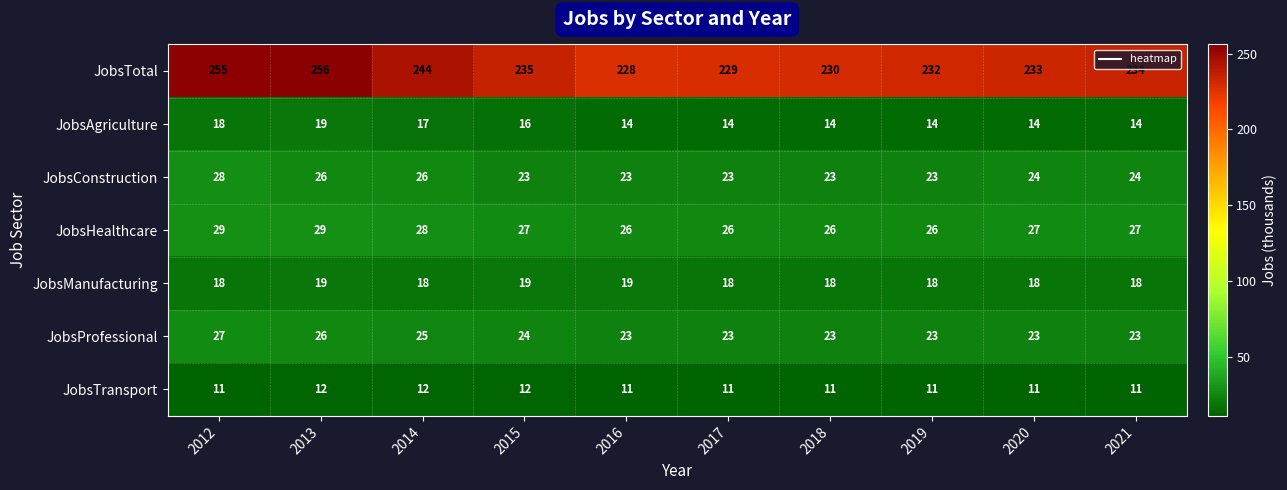

Rank the series at 2020 from lowest to highest value.

JobsTransport, JobsAgriculture, JobsManufacturing, JobsProfessional, JobsConstruction, JobsHealthcare, JobsTotal